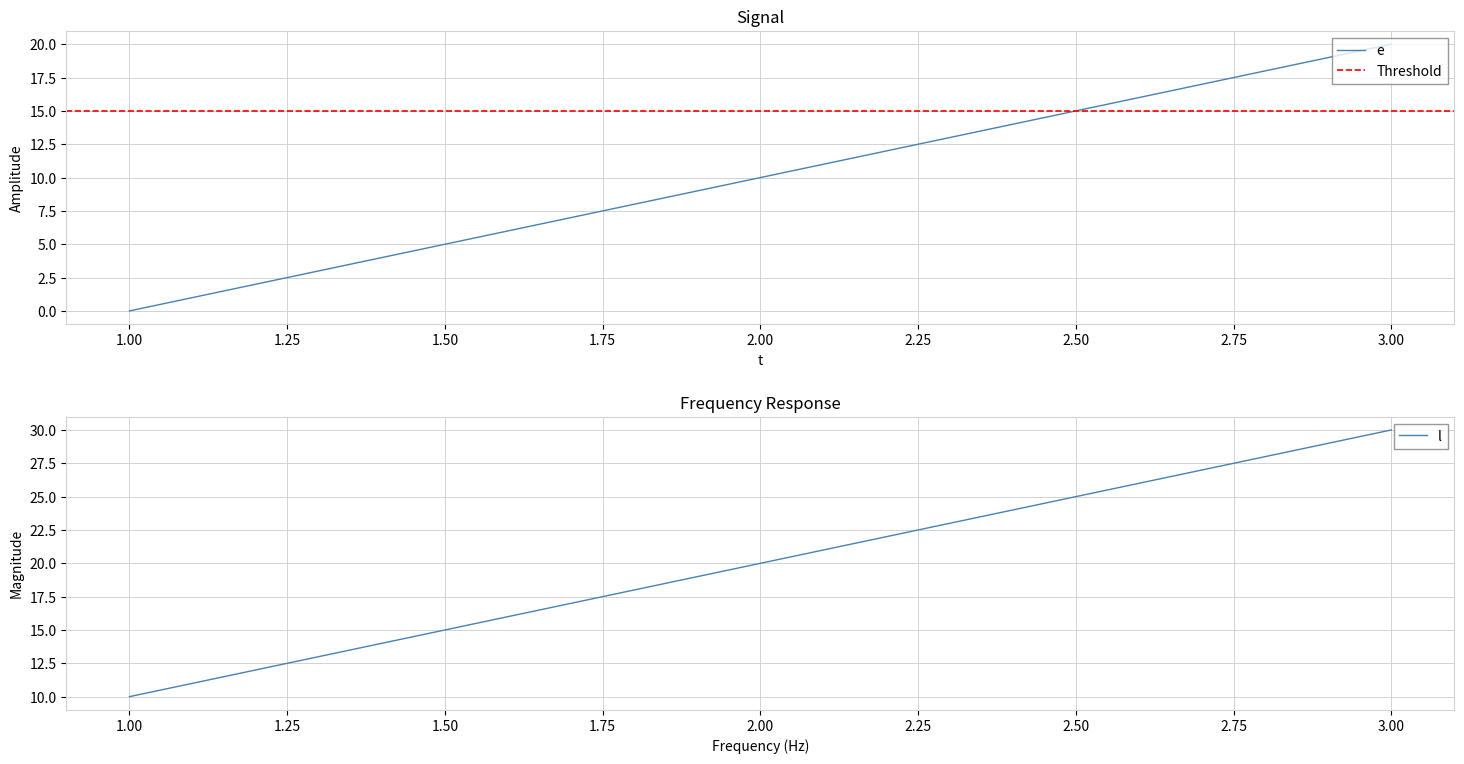

Is the value of l at 3 greater than the value of e at 3?

Yes